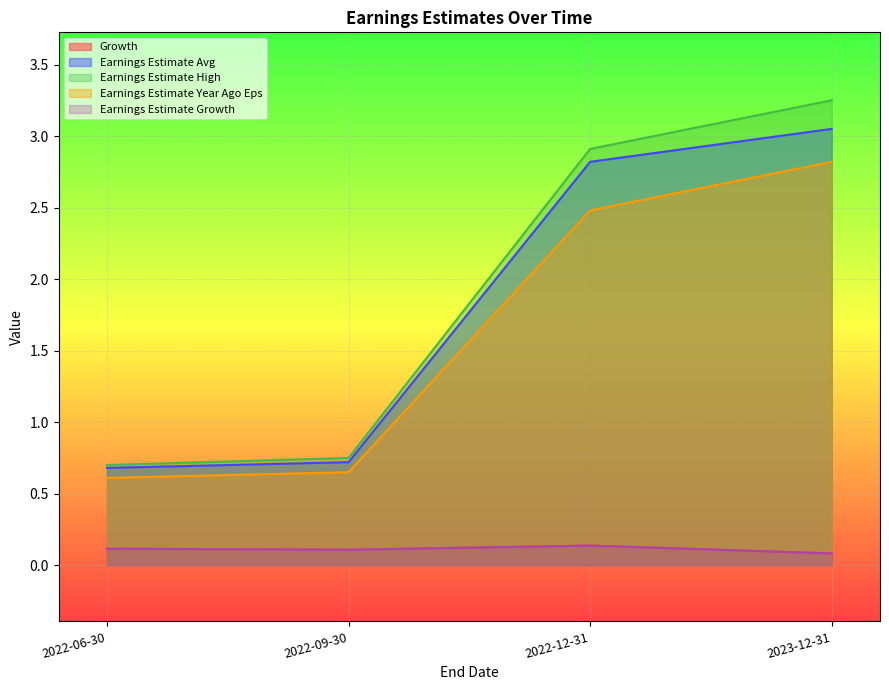

How many Growth values are between 0 and 1?

4